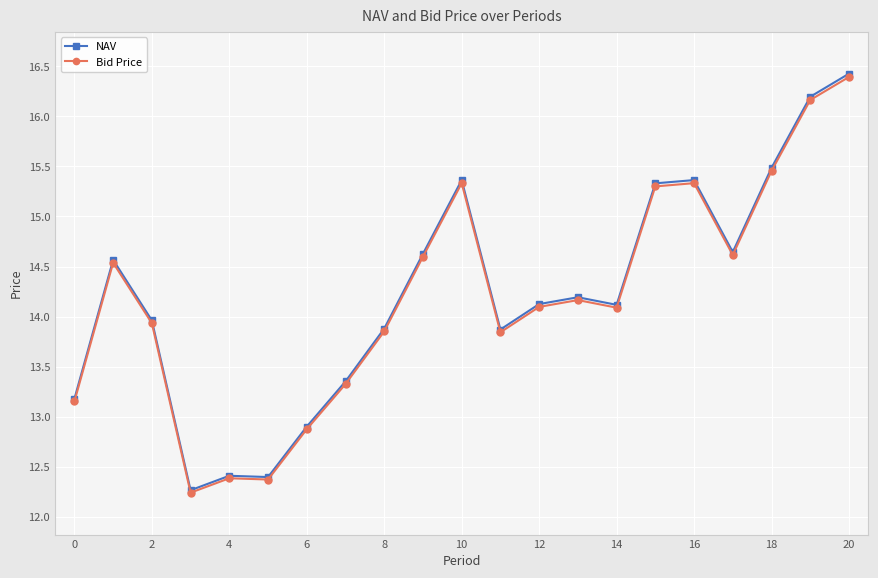

What is the difference between the second highest and minimum values in the Bid Price series?

3.9